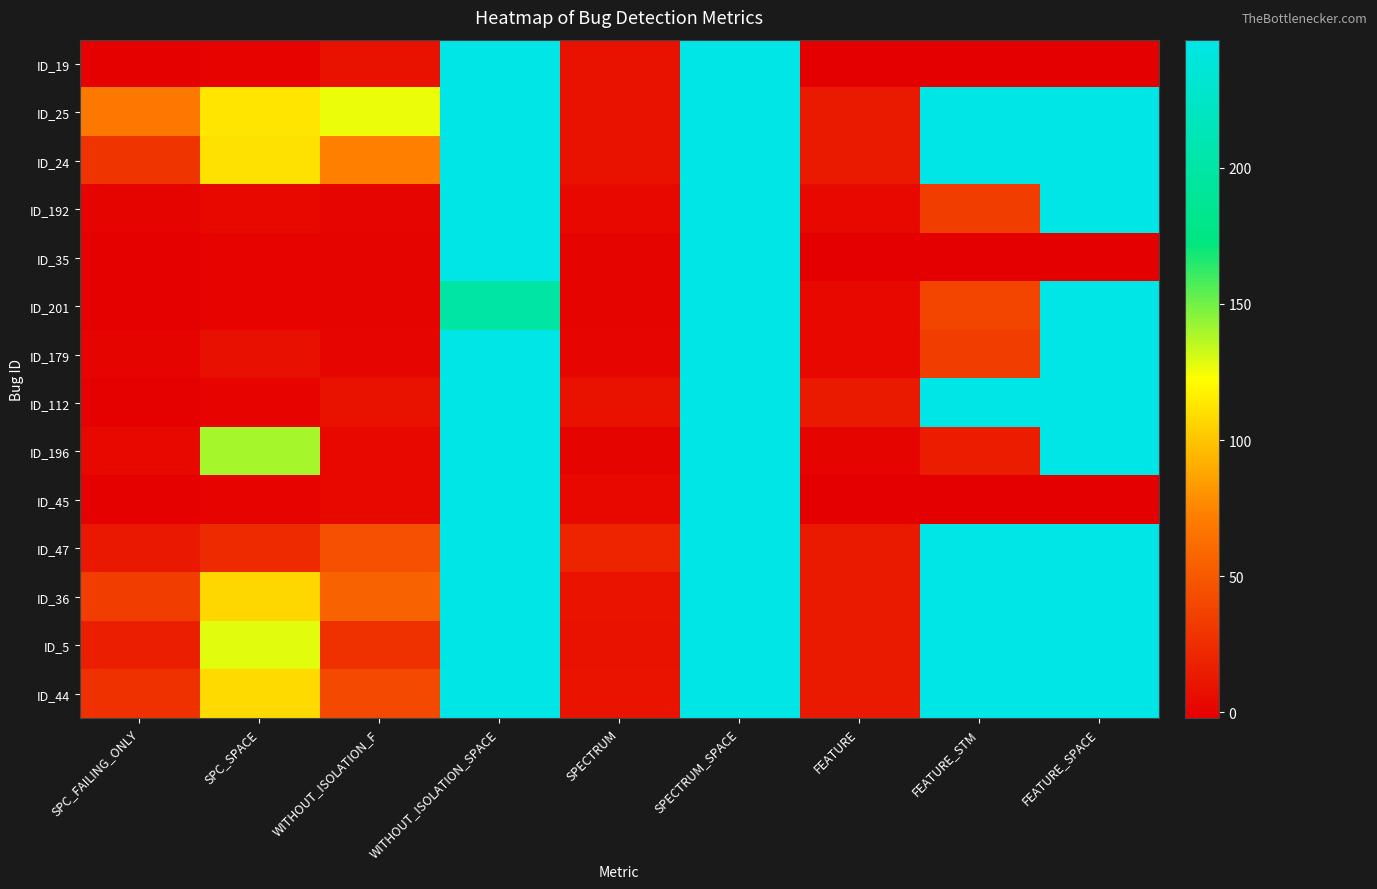

Between SPC_FAILING_ONLY and SPECTRUM, which series saw the biggest shift?

ID_25